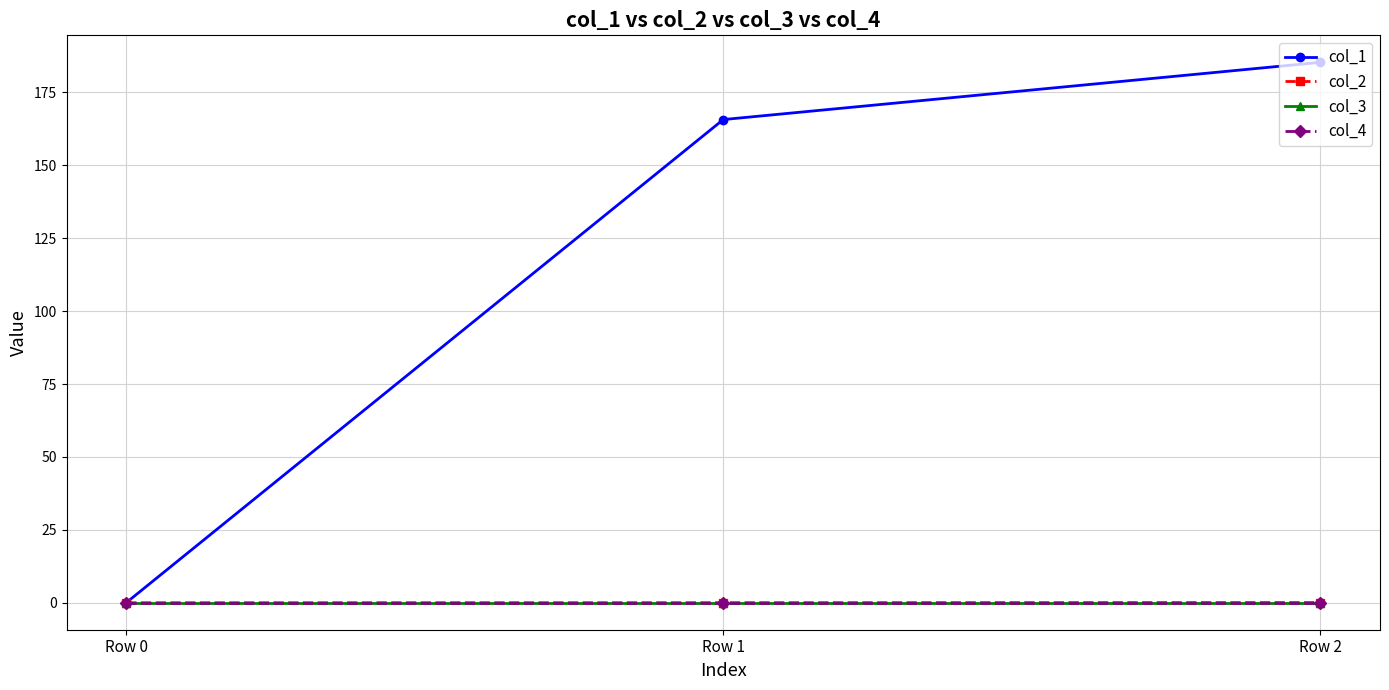

Is this an area chart (filled region under the line)?

No